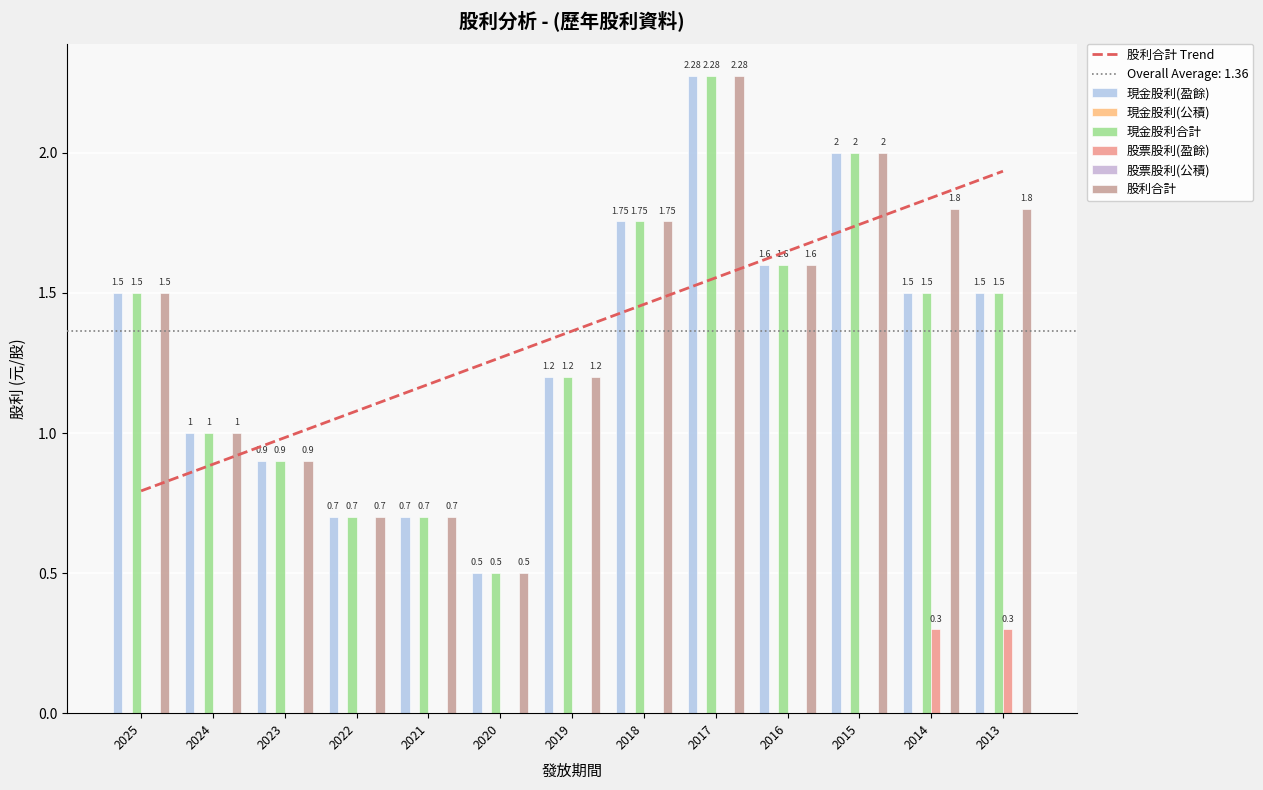

At how many categories does at least one series exceed 0?

13